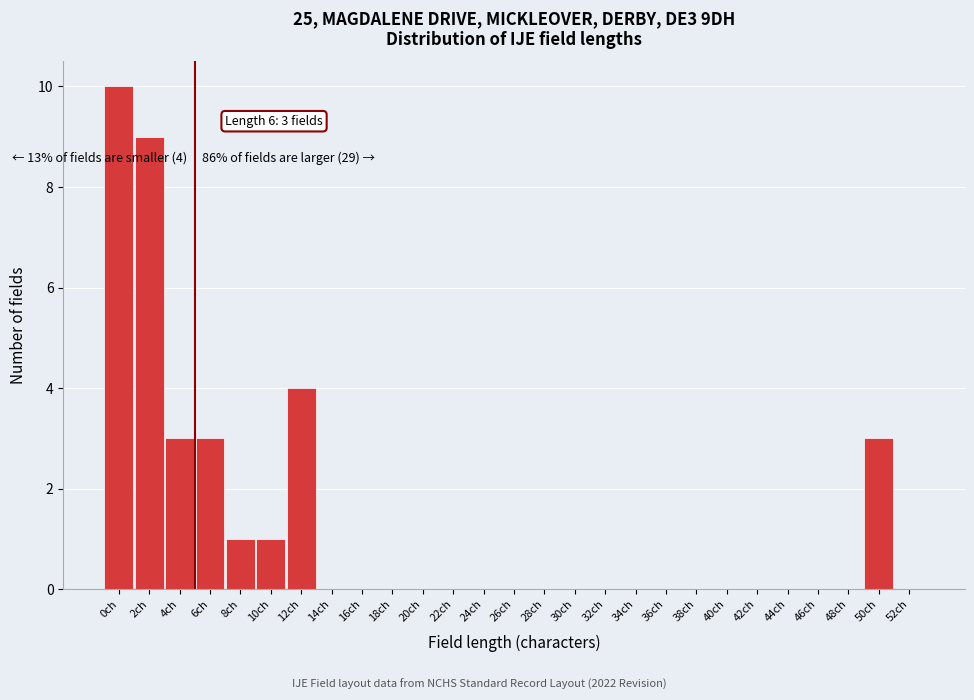

Reading left to right, list all the values displayed in this chart.

0ch=10	2ch=9	4ch=3	6ch=3	8ch=1	10ch=1	12ch=4	14ch=0	16ch=0	18ch=0	20ch=0	22ch=0	24ch=0	26ch=0	28ch=0	30ch=0	32ch=0	34ch=0	36ch=0	38ch=0	40ch=0	42ch=0	44ch=0	46ch=0	48ch=0	50ch=3	52ch=0